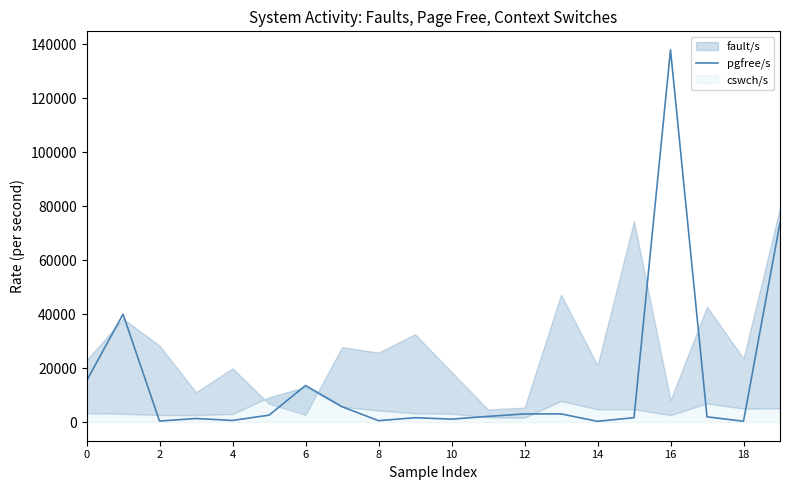

What is the highest value of the pgfree/s series?

137917